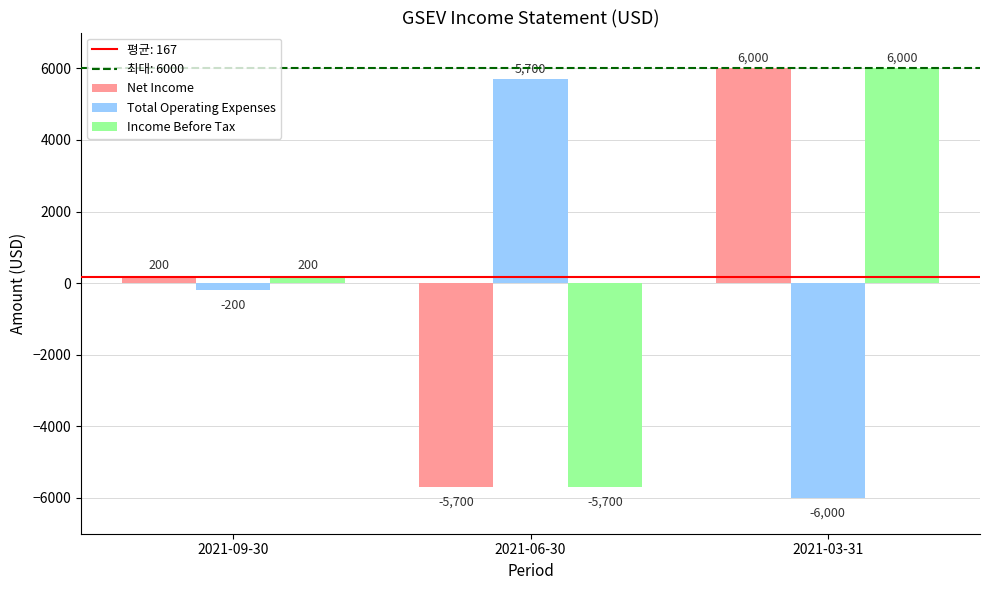

What is the label of the 2nd bar from the right?

2021-06-30